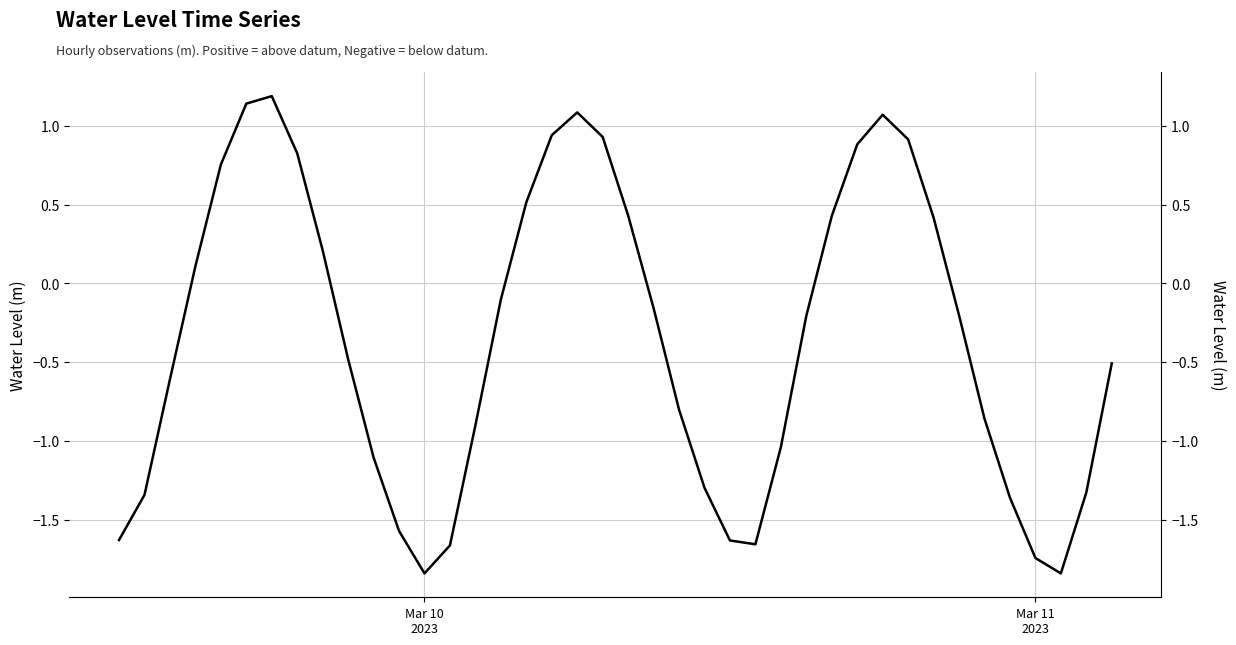

What is the greatest value displayed?

1.2